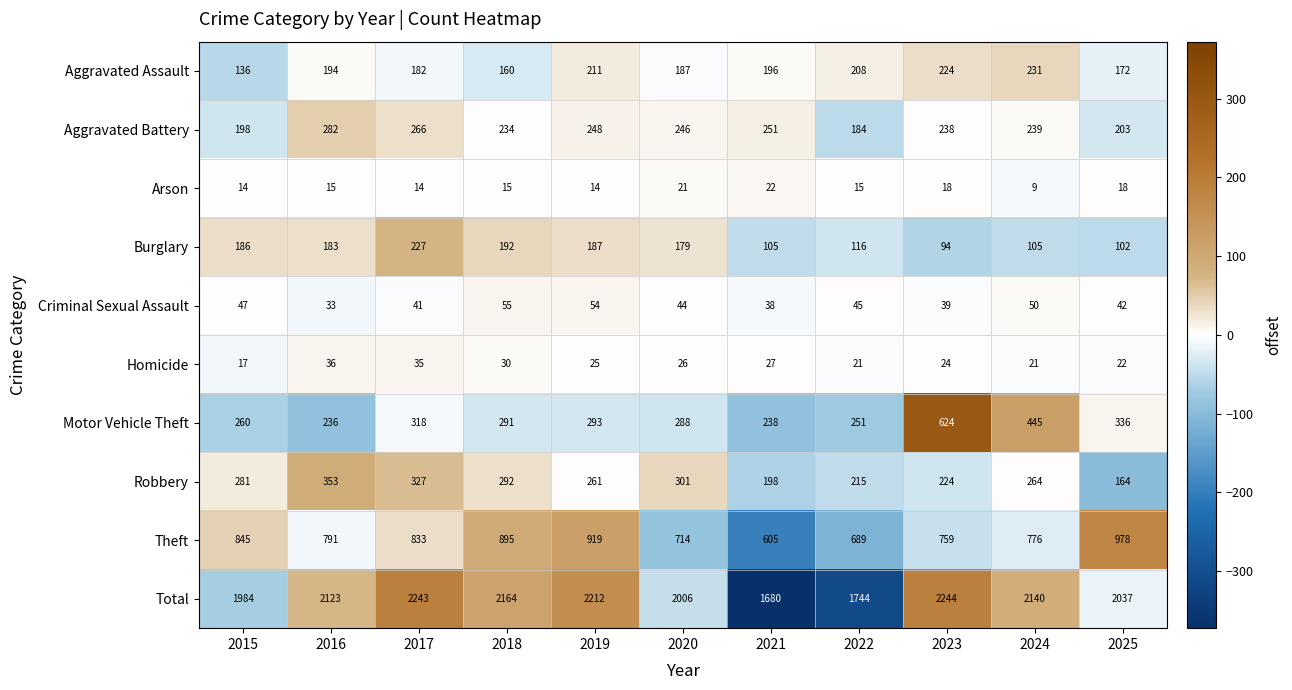

How many distinct data groups are displayed?

10